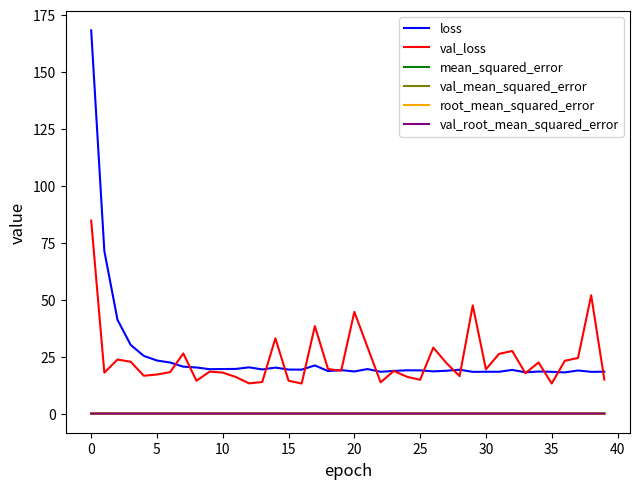

True or false: loss and root_mean_squared_error intersect in this chart.

False